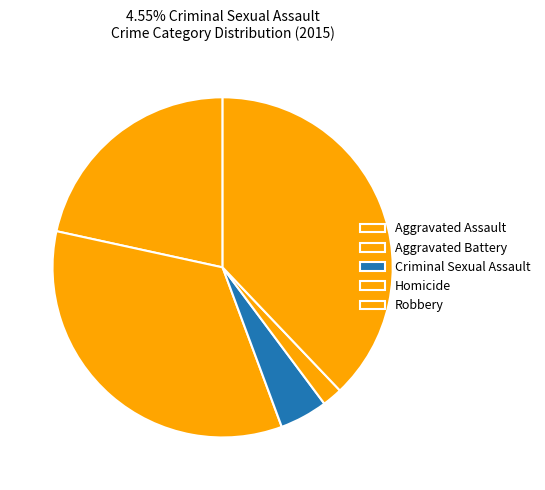

How many slices are in this pie chart?

5